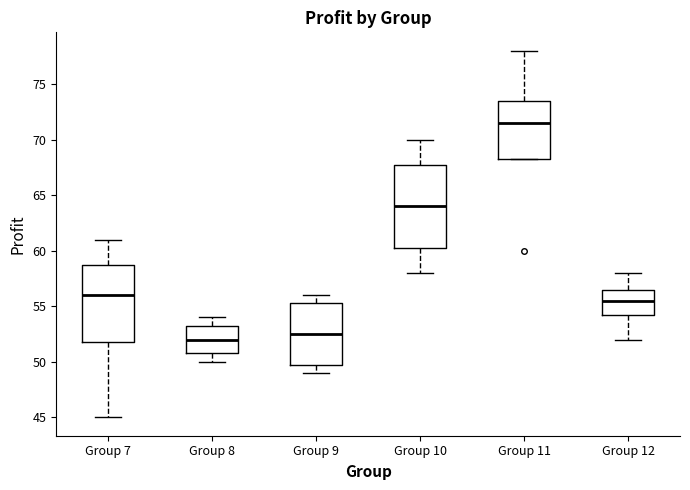

Which box's median line is the highest?

Group 11